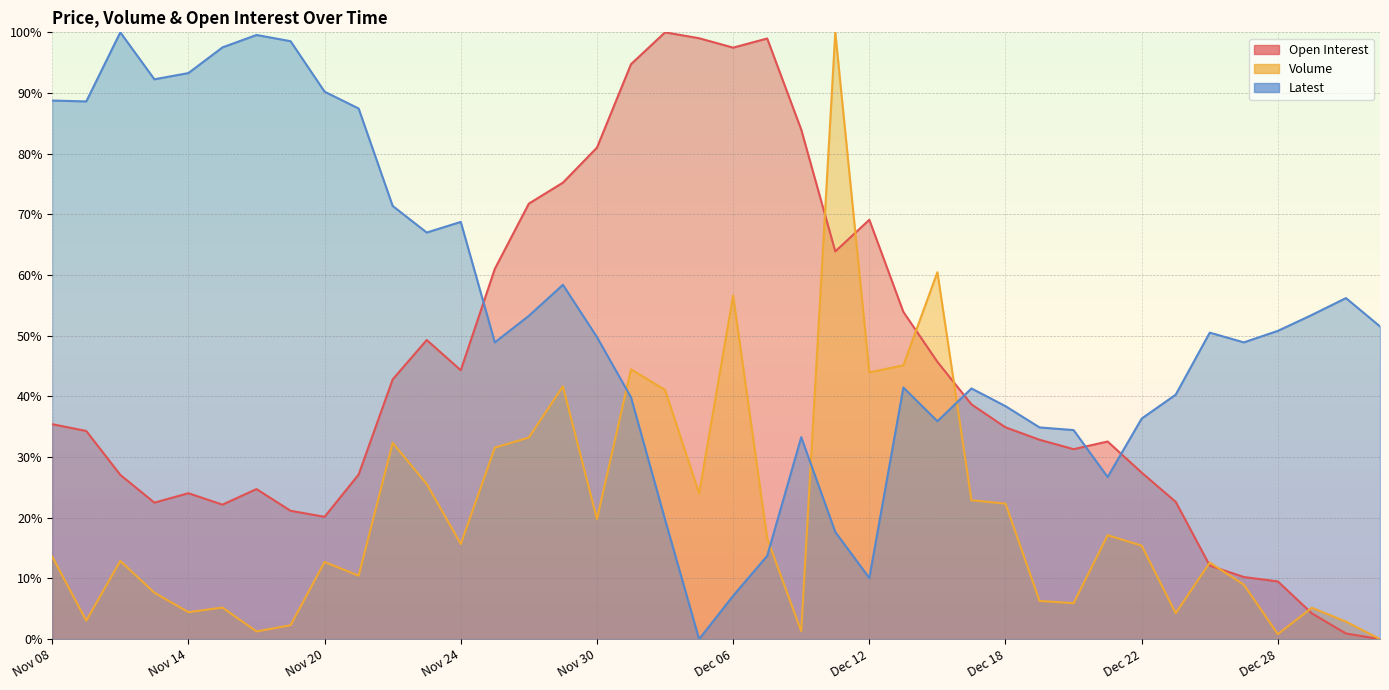

True or false: Volume has a value of 41.7 at Nov 29.

True